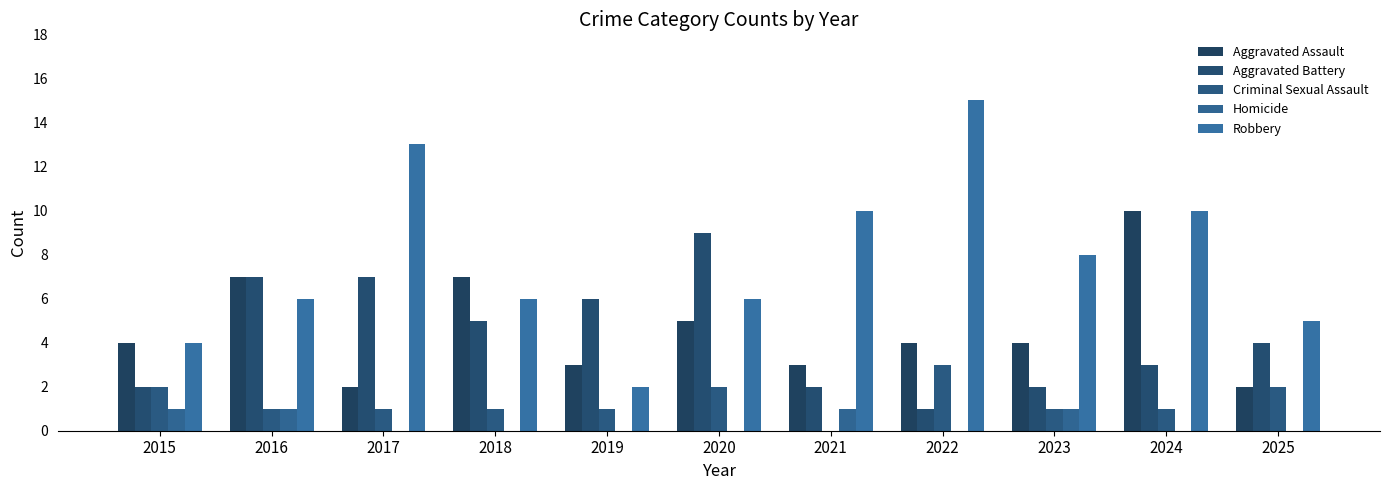

Where is Criminal Sexual Assault nearest to the value 1?

2016